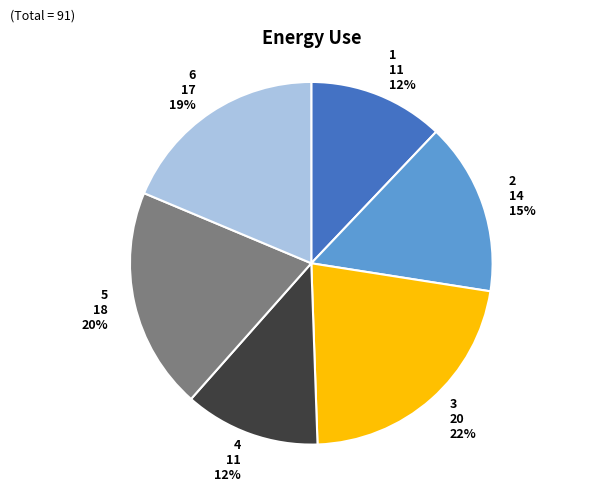

Does any single category account for the majority?

No